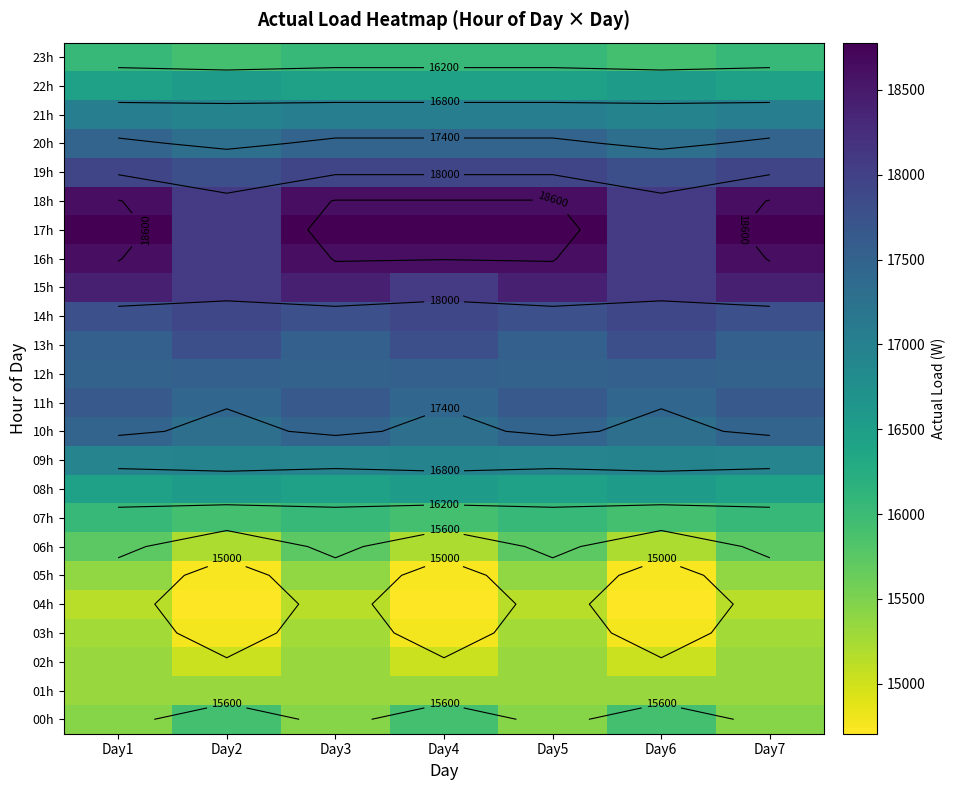

Which series has the widest spread of values?

17h